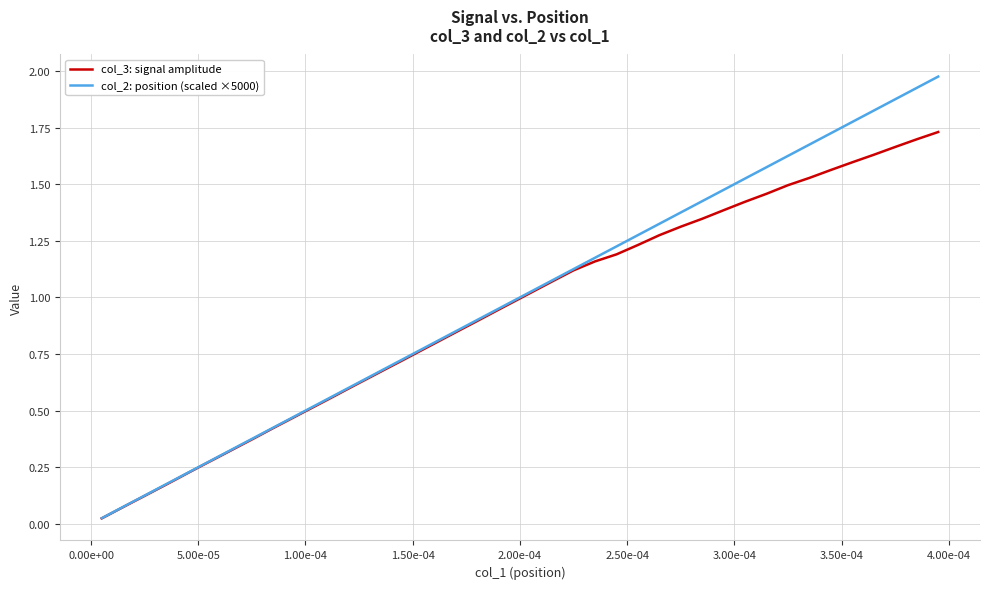

Which series has the largest range (max minus min)?

col_2: position (scaled ×5000)